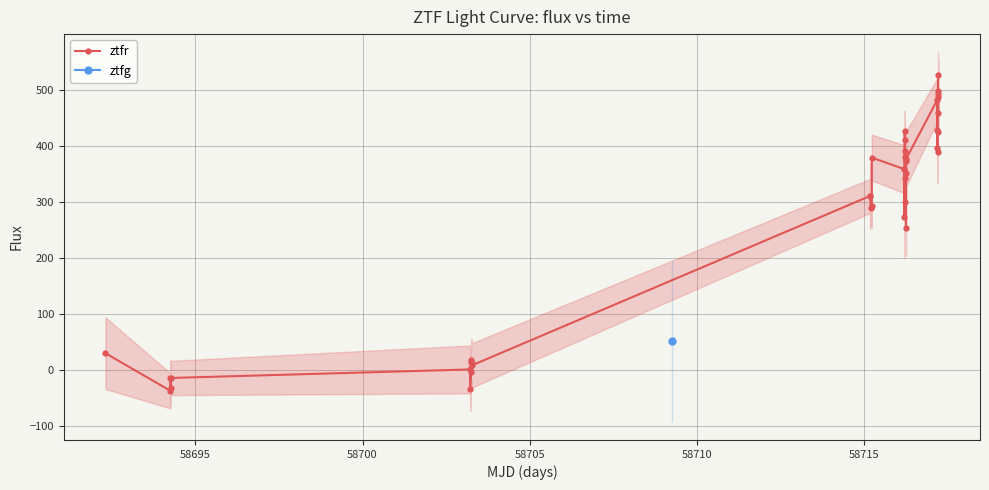

What is the value of the ztfr point at the 27th from the left?

372.2